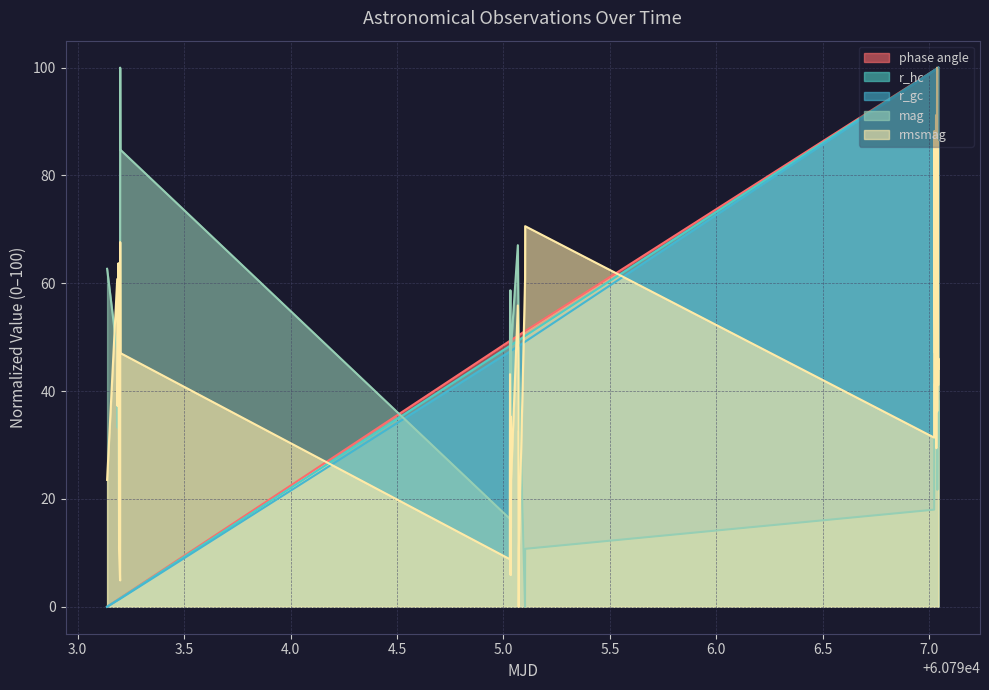

Rank the series by their maximum value, from highest to lowest.

phase angle, r_hc, r_gc, mag, rmsmag